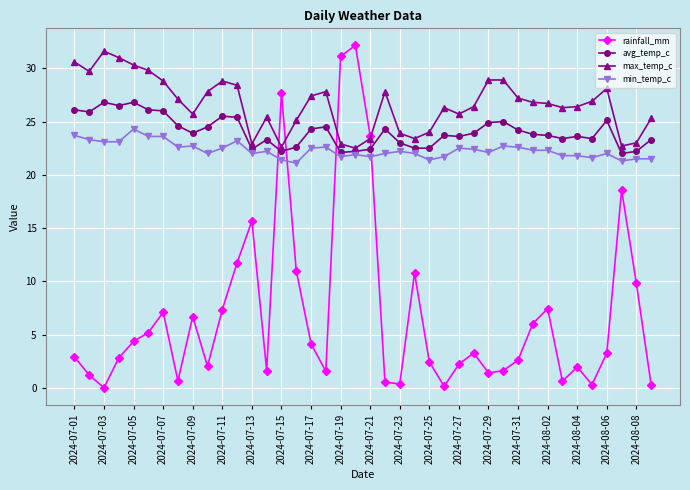

How many categories are shown in the chart?

40